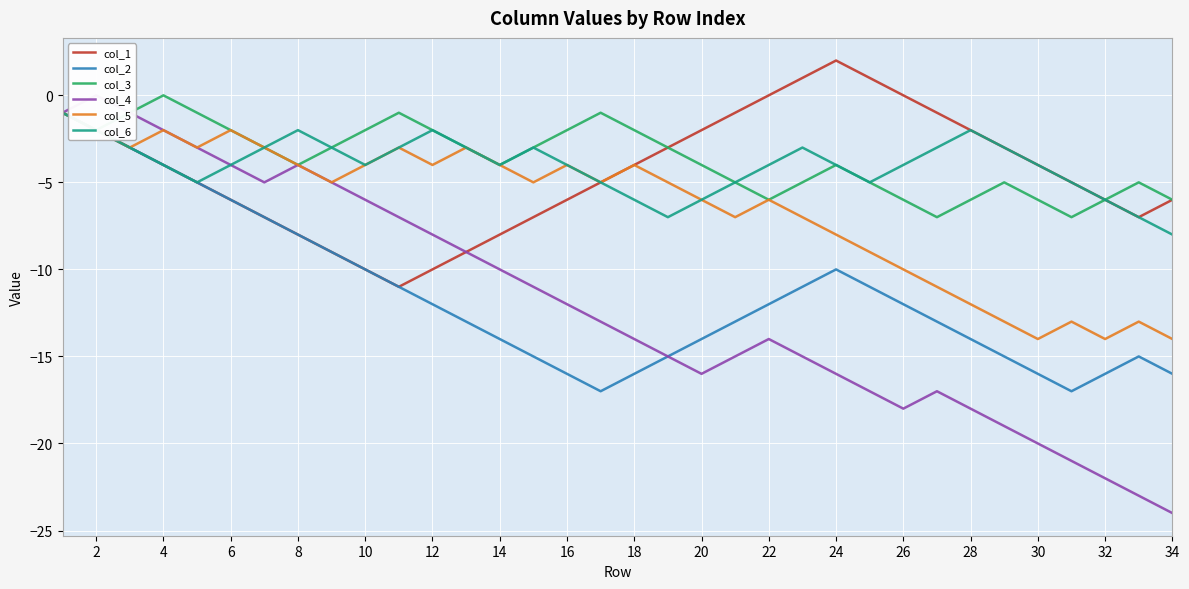

Reading right to left, list all the values displayed in this chart.

col_1: -6	-7	-6	-5	-4	-3	-2	-1	0	1	2	1	0	-1	-2	-3	-4	-5	-6	-7	-8	-9	-10	-11	-10	-9	-8	-7	-6	-5	-4	-3	-2	-1
col_2: -16	-15	-16	-17	-16	-15	-14	-13	-12	-11	-10	-11	-12	-13	-14	-15	-16	-17	-16	-15	-14	-13	-12	-11	-10	-9	-8	-7	-6	-5	-4	-3	-2	-1
col_3: -6	-5	-6	-7	-6	-5	-6	-7	-6	-5	-4	-5	-6	-5	-4	-3	-2	-1	-2	-3	-4	-3	-2	-1	-2	-3	-4	-3	-2	-1	0	-1	-2	-1
col_4: -24	-23	-22	-21	-20	-19	-18	-17	-18	-17	-16	-15	-14	-15	-16	-15	-14	-13	-12	-11	-10	-9	-8	-7	-6	-5	-4	-5	-4	-3	-2	-1	0	-1
col_5: -14	-13	-14	-13	-14	-13	-12	-11	-10	-9	-8	-7	-6	-7	-6	-5	-4	-5	-4	-5	-4	-3	-4	-3	-4	-5	-4	-3	-2	-3	-2	-3	-2	-1
col_6: -8	-7	-6	-5	-4	-3	-2	-3	-4	-5	-4	-3	-4	-5	-6	-7	-6	-5	-4	-3	-4	-3	-2	-3	-4	-3	-2	-3	-4	-5	-4	-3	-2	-1